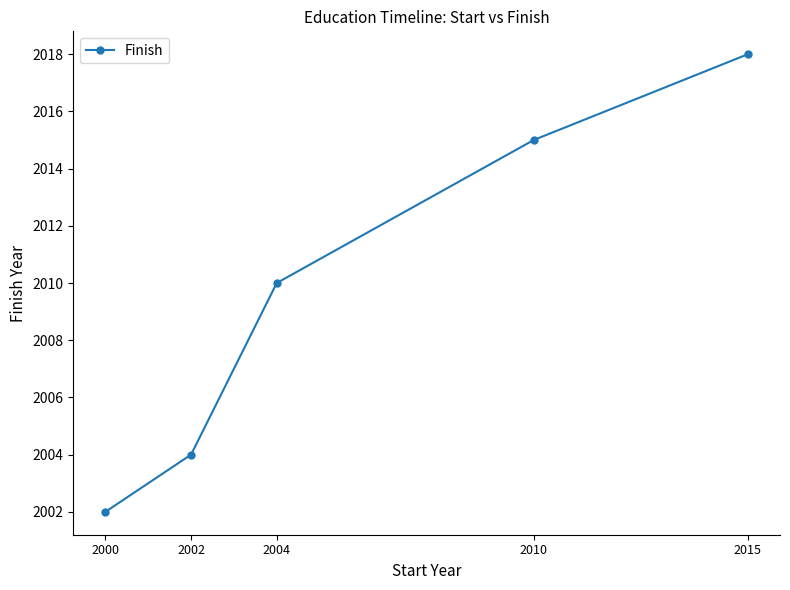

Where is the data nearest to the value 2010?

2004